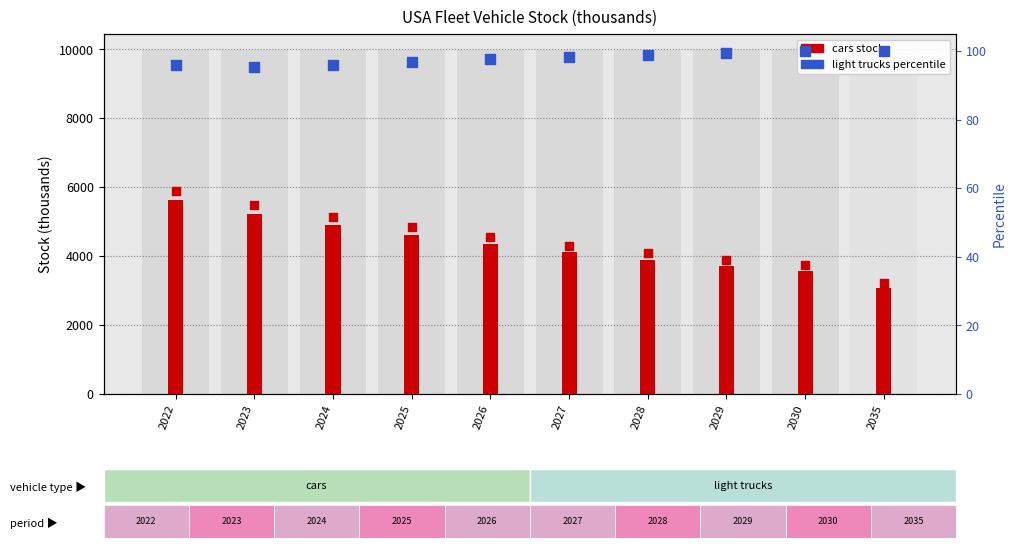

Which series has the widest spread of Y values?

cars (stock thousands)